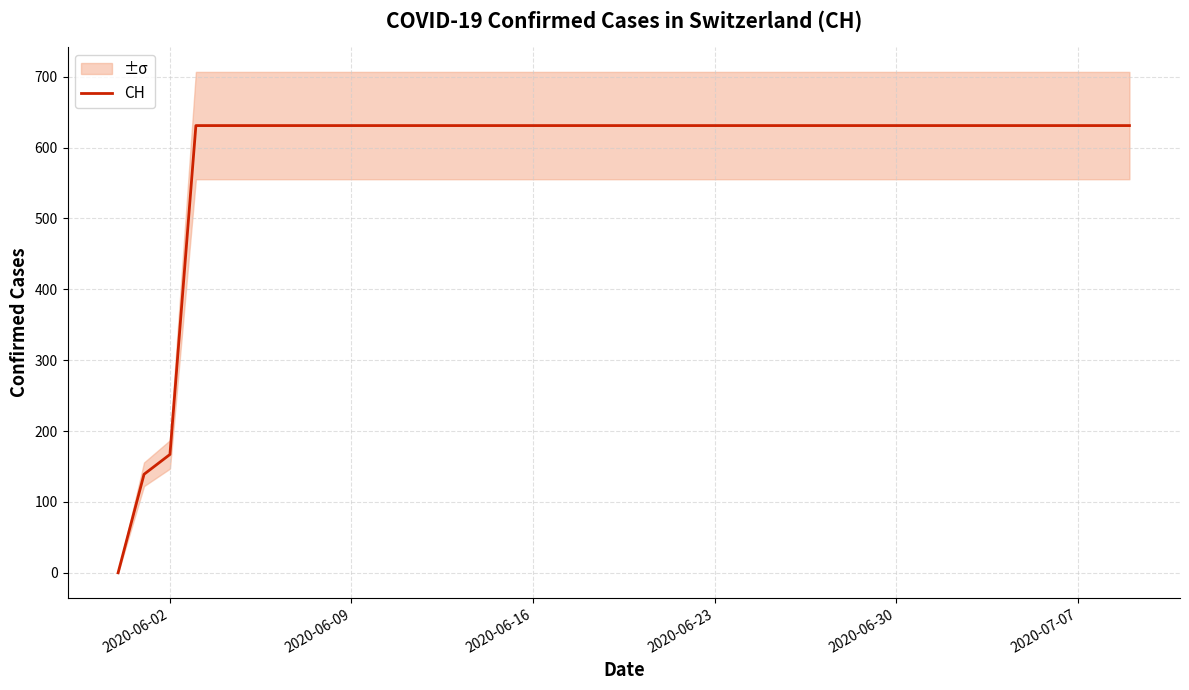

What is the difference between the maximum and second lowest values?

492